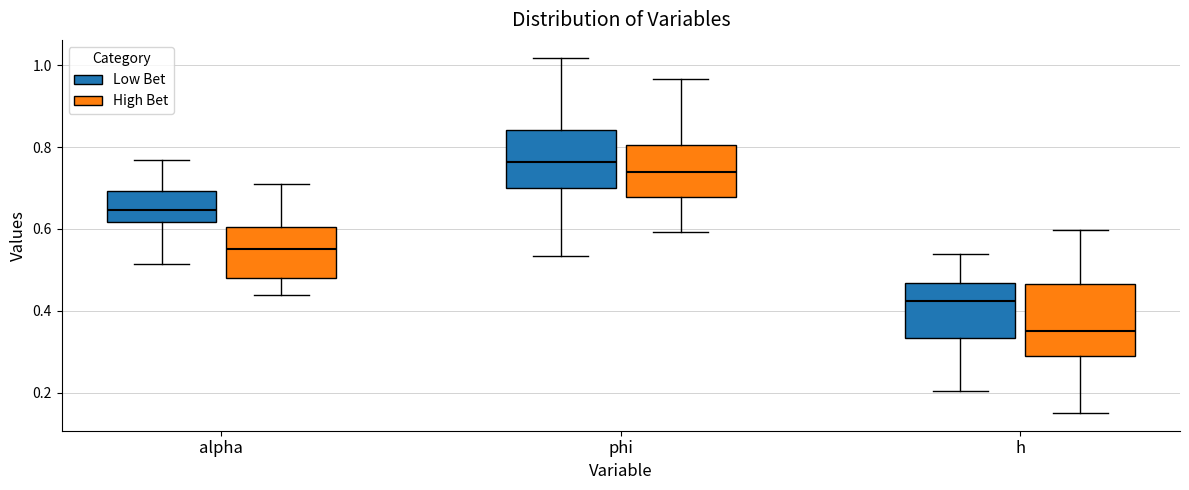

Reading left to right, read every box against the y-axis: the position of its median line, the range the box covers, and the ends of its whiskers. The values are not printed on the chart, so give them approximately, as read against the axis.

alpha (Low Bet): median 0.64, box 0.62 to 0.70, whiskers 0.52 to 0.76
alpha (High Bet): median 0.56, box 0.48 to 0.60, whiskers 0.44 to 0.70
phi (Low Bet): median 0.76, box 0.70 to 0.84, whiskers 0.54 to 1.02
phi (High Bet): median 0.74, box 0.68 to 0.80, whiskers 0.60 to 0.96
h (Low Bet): median 0.42, box 0.34 to 0.46, whiskers 0.20 to 0.54
h (High Bet): median 0.36, box 0.28 to 0.46, whiskers 0.16 to 0.60